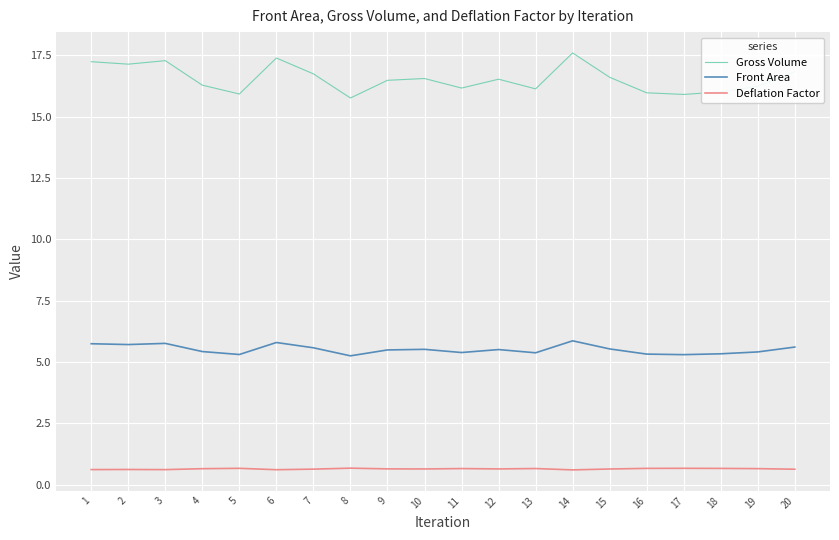

What is the average value of the Gross Volume series?

16.5